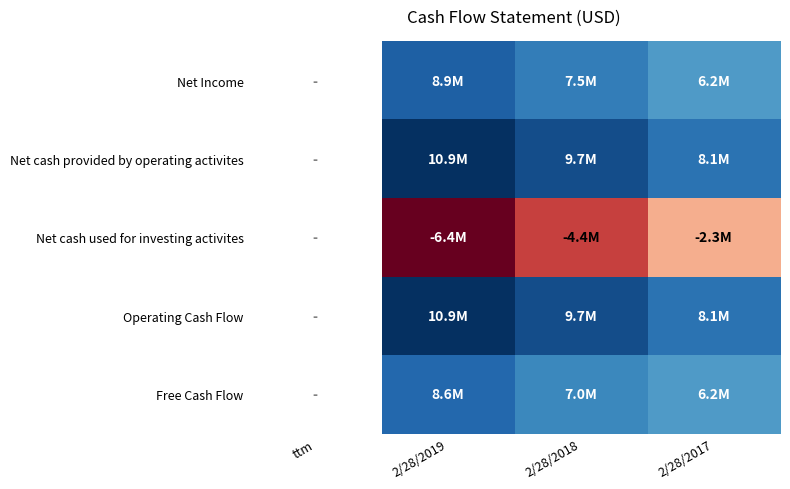

At which category is the sum across all series the highest?

2/28/2019